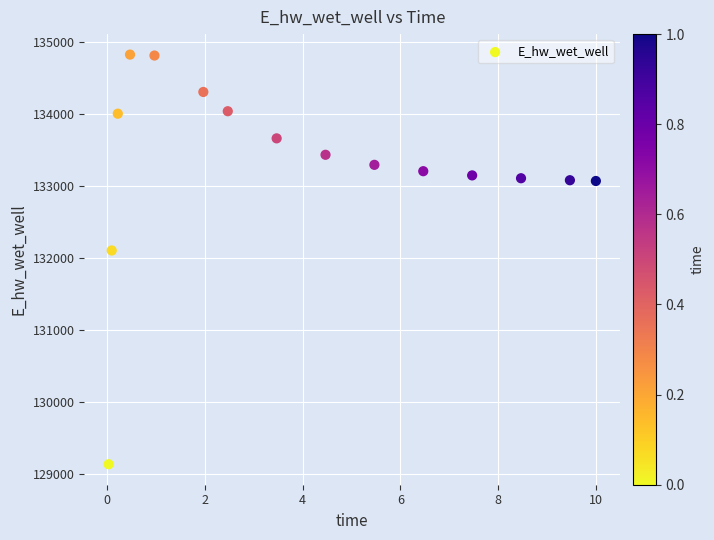

What is the range of Y values (max minus min)?

5679.1